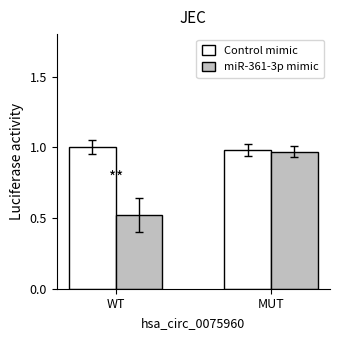

True or false: Control mimic has a value of 0.3 at WT.

False